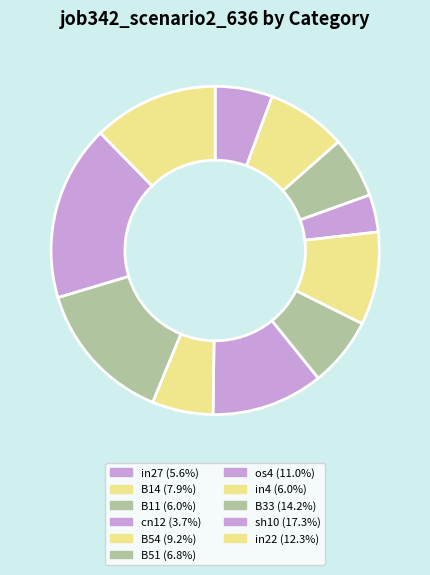

Is there any slice that represents more than half of the pie?

No